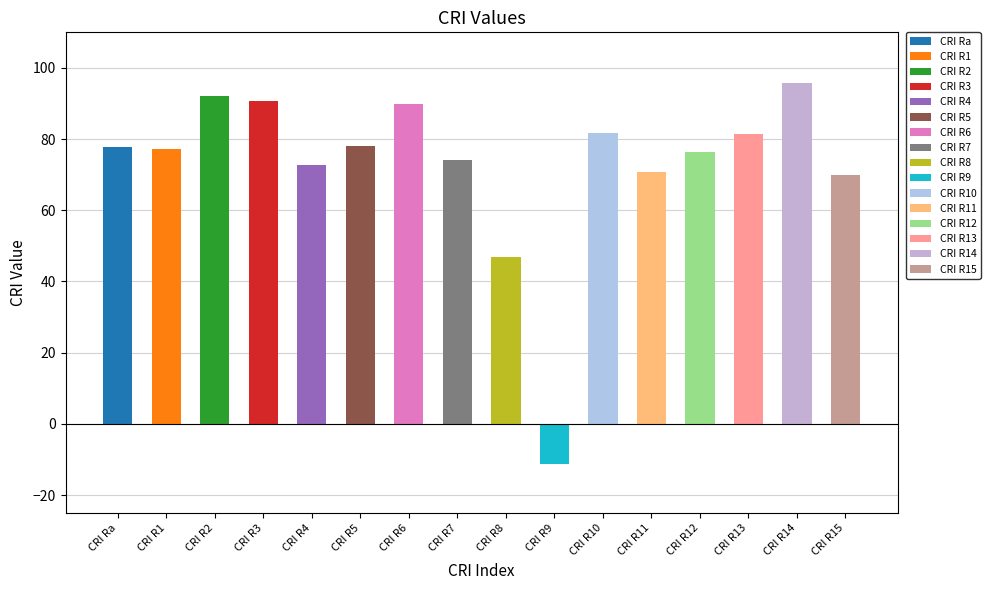

How many data points are less than 77?

7